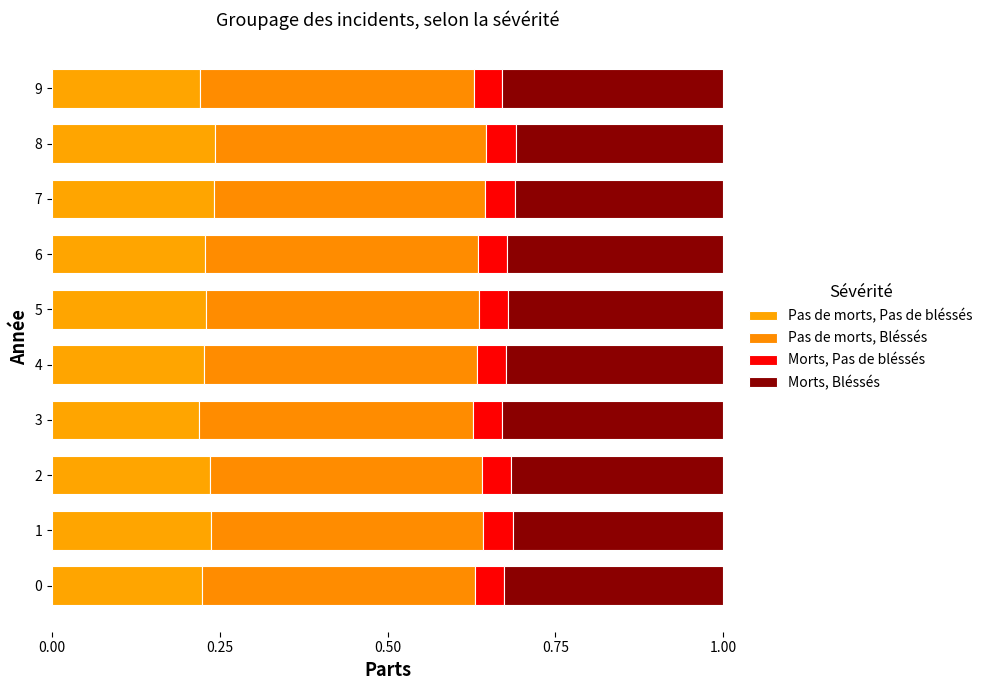

How many distinct data groups are displayed?

4